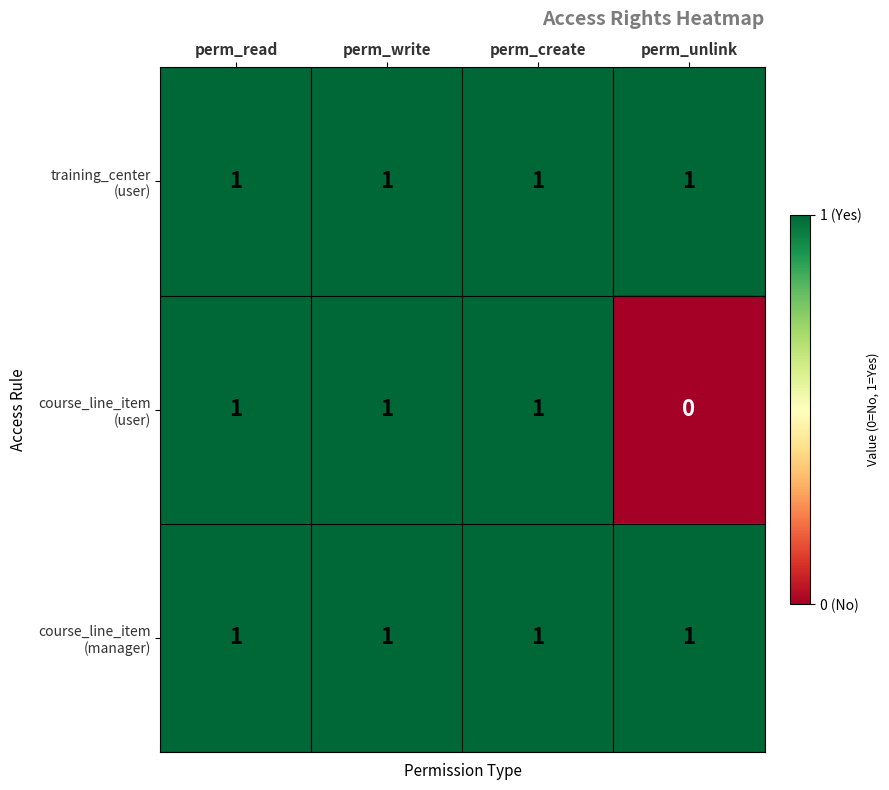

At how many categories does at least one series exceed 0?

4